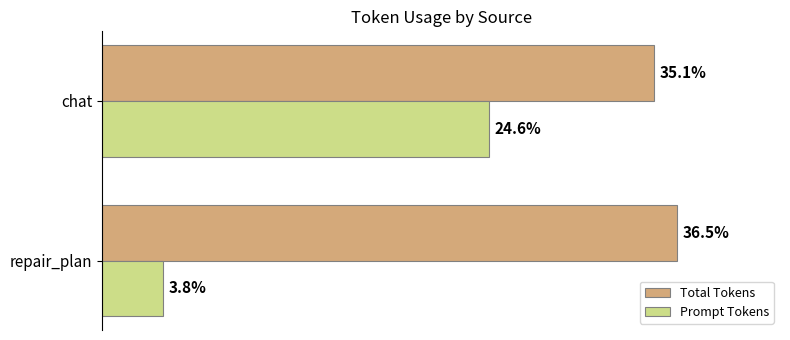

What are all the series names shown in the legend?

Total Tokens, Prompt Tokens